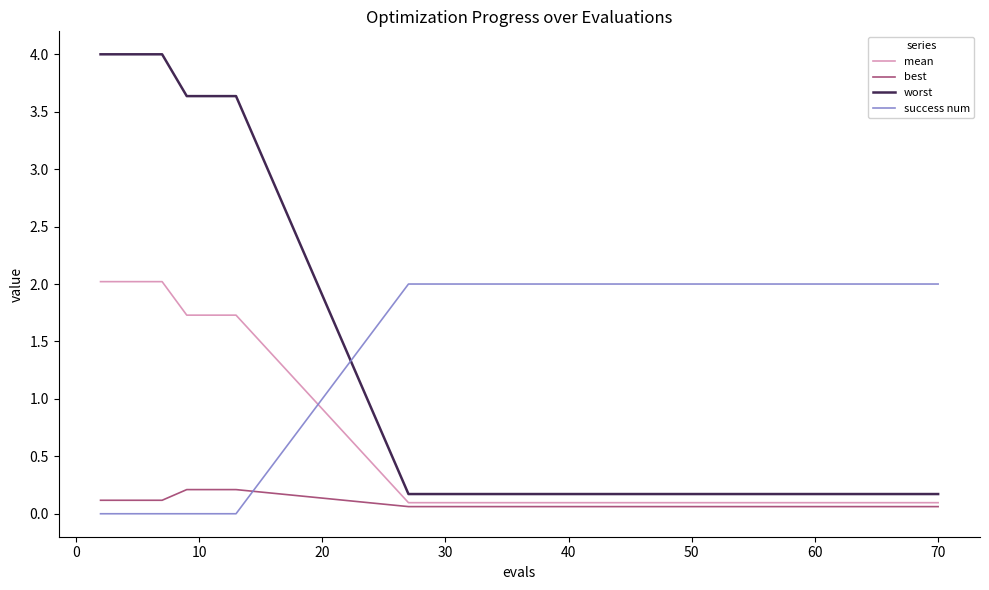

True or false: success num and worst intersect in this chart.

True